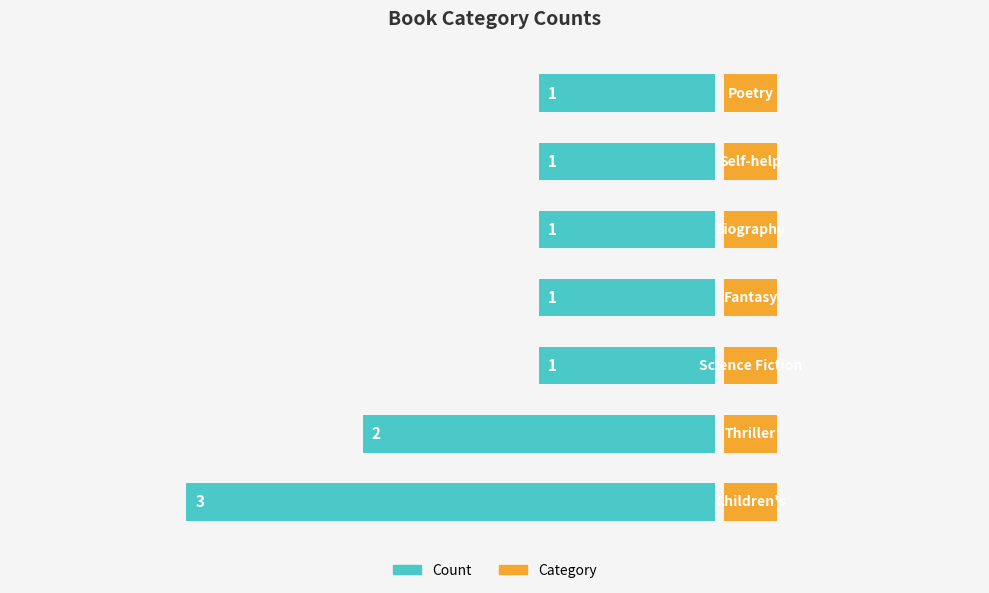

The value of Category Label at 4 is 0.8. True or false?

False